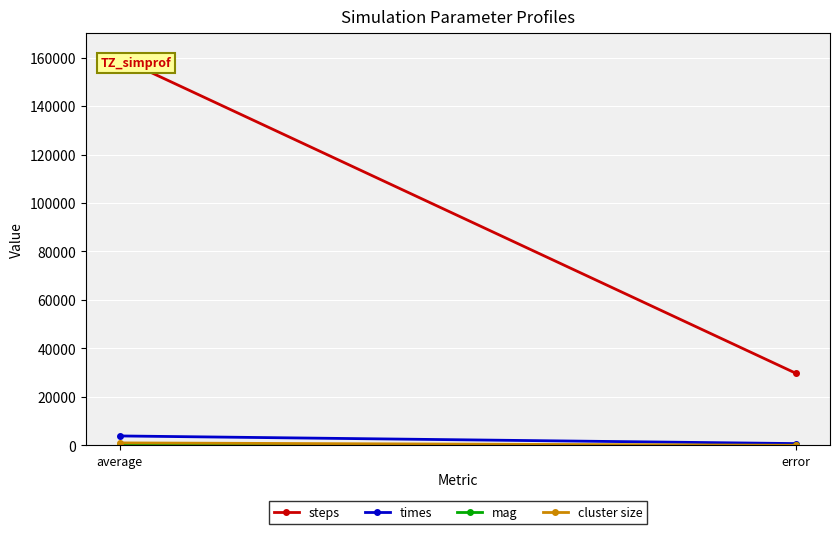

What is the difference between the cluster size values at error and average?

1000.0